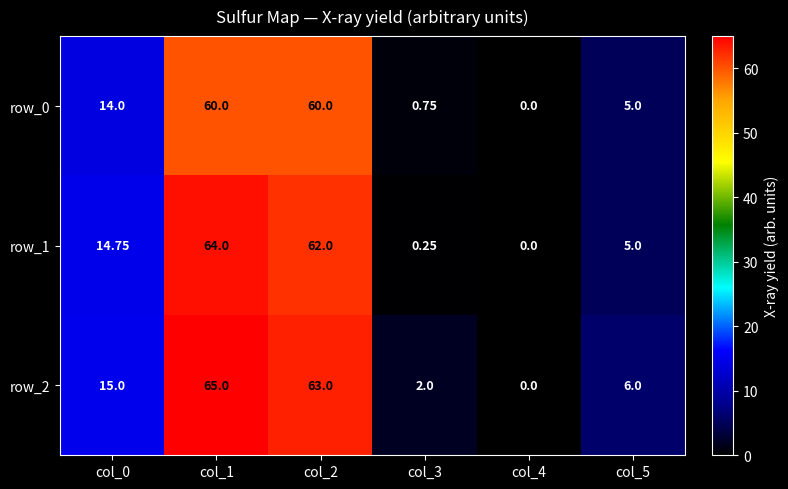

What is the difference between the maximum and minimum values in the row_2 series?

65.0